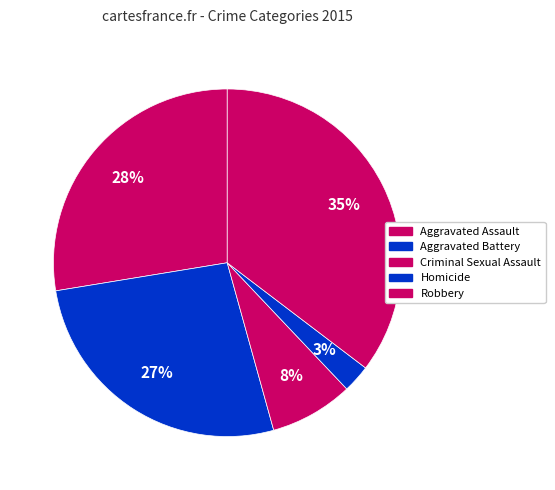

To the nearest percent, what is the average slice percentage?

20%